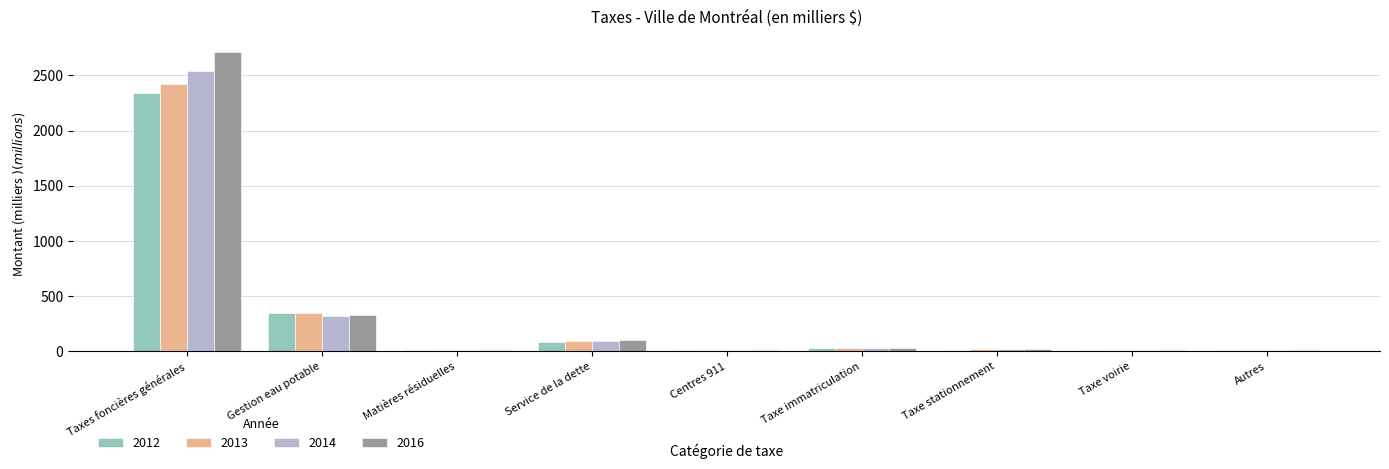

What is the label of the 5th bar from the right?

Centres 911